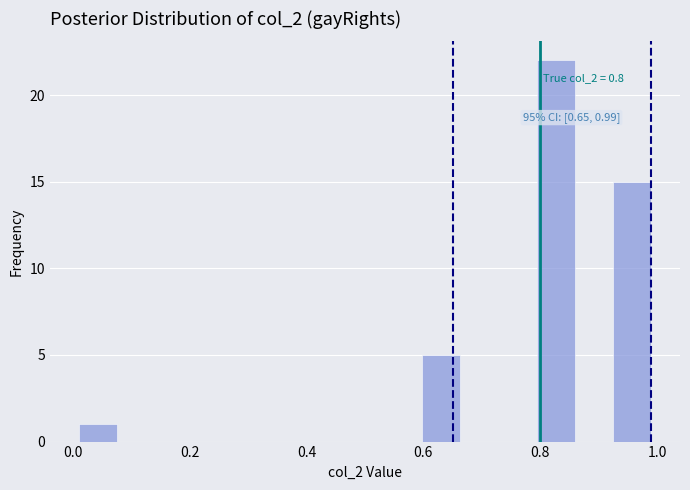

Read against the x-axis, roughly where is the centre of the tallest bar?

0.82